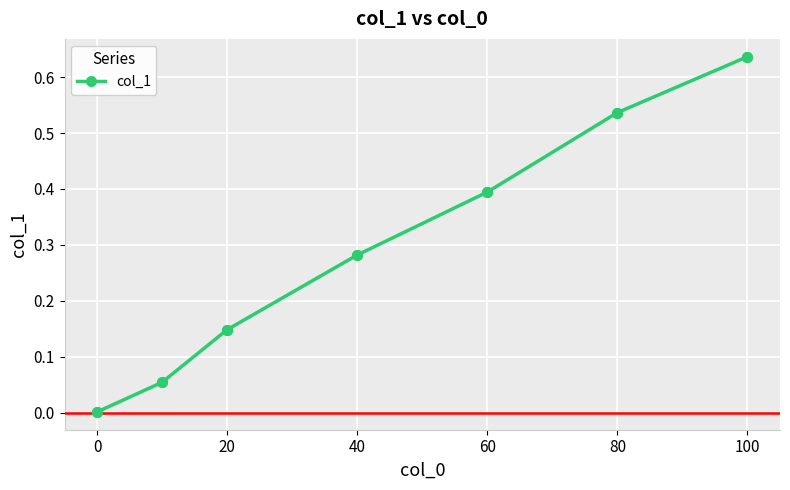

True or false: the data has more than 0 interior local peaks.

False